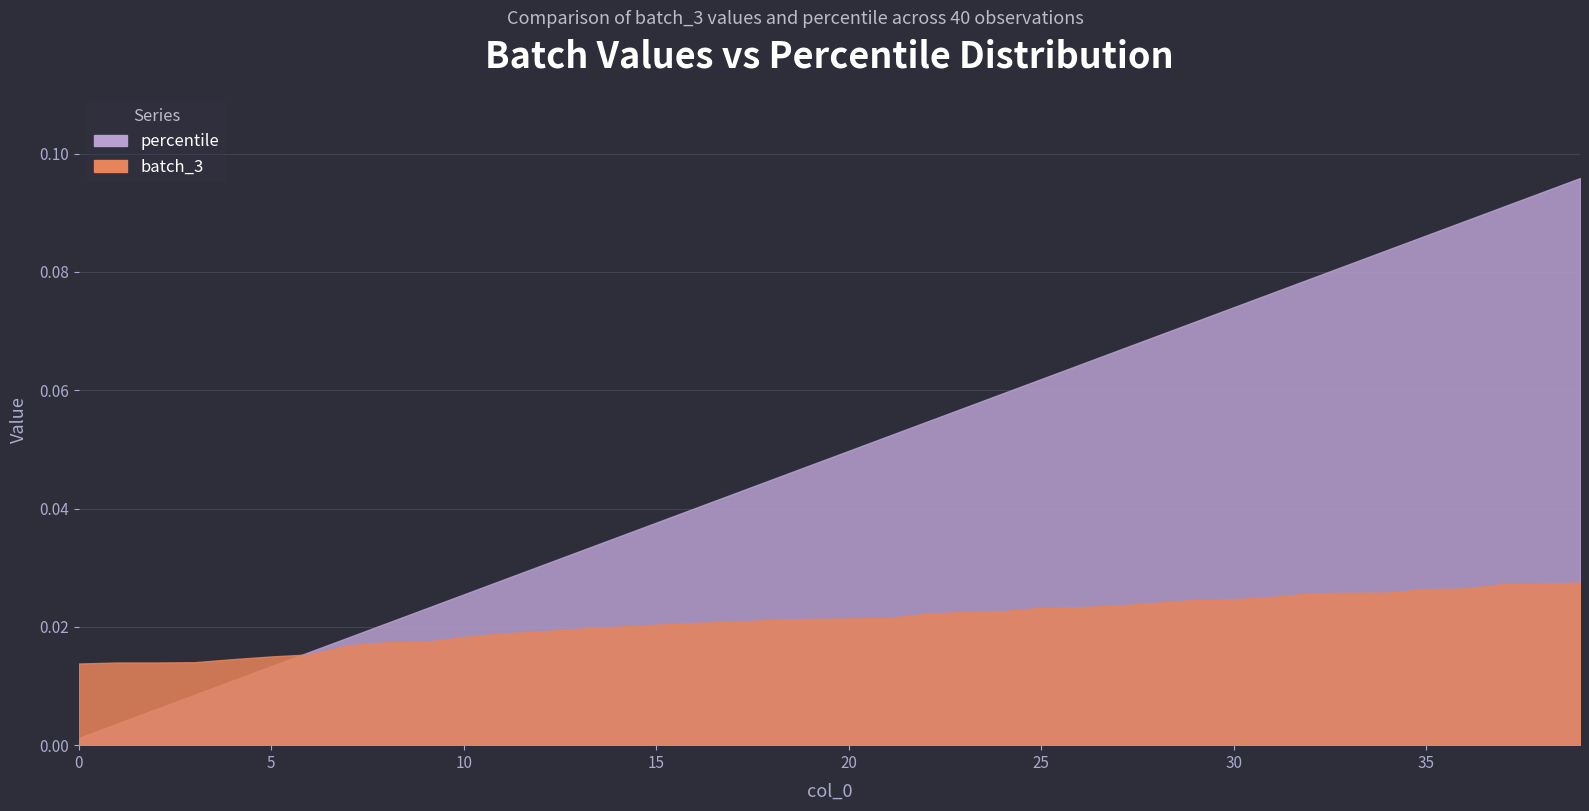

The value of batch_3 at 20 is 0.0. True or false?

True